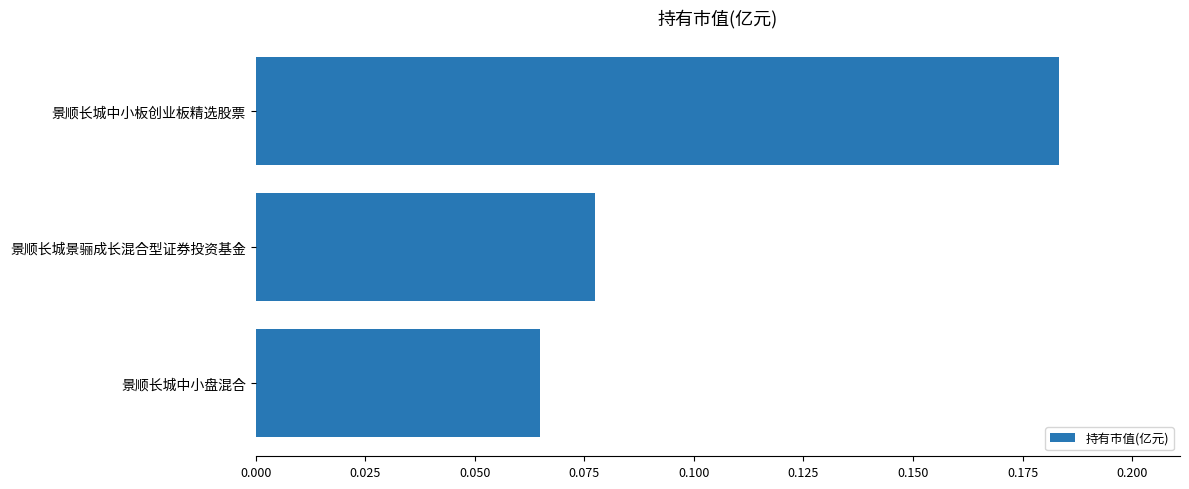

Which label corresponds to the largest value in the chart?

景顺长城中小板创业板精选股票